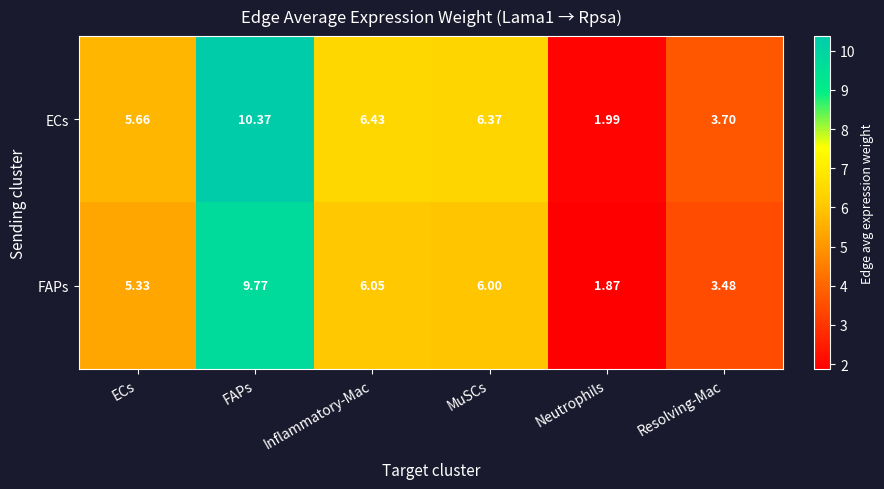

Which series has the largest total across all categories?

ECs